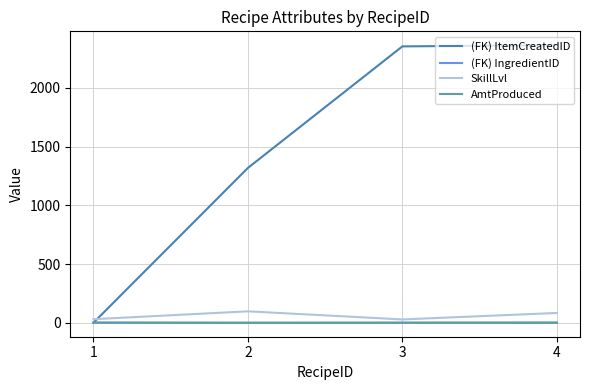

True or false: SkillLvl and AmtProduced intersect in this chart.

False